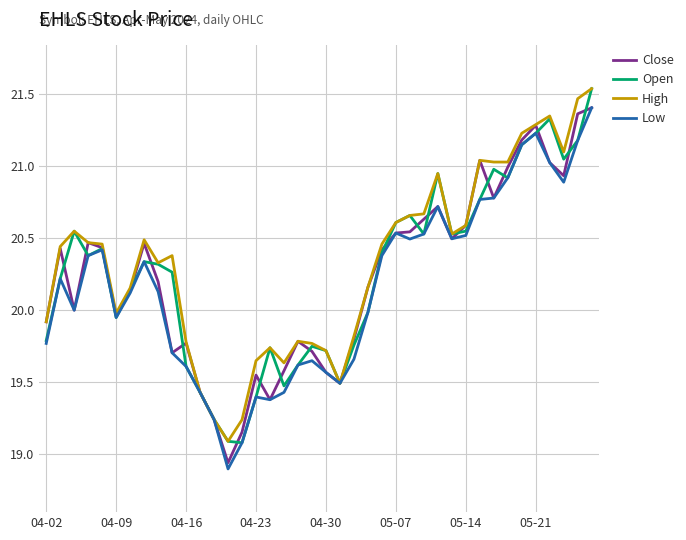

True or false: Low has more than 1 points higher than both neighbors.

True